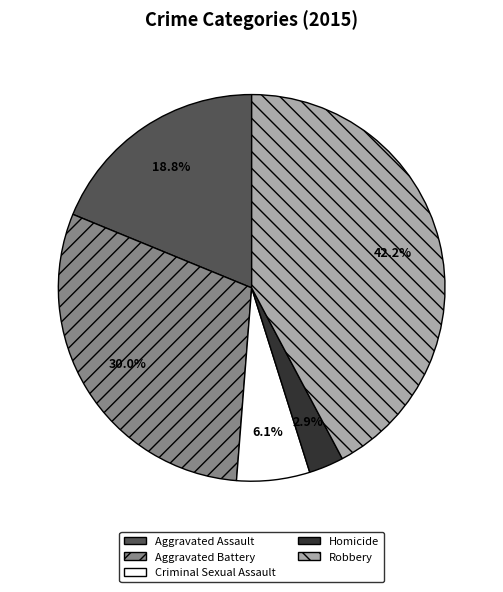

Is there any slice that represents more than half of the pie?

No